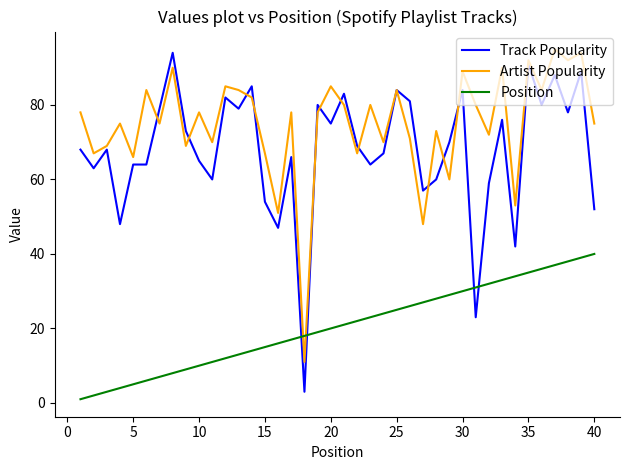

What is the maximum value for Artist Popularity?

95